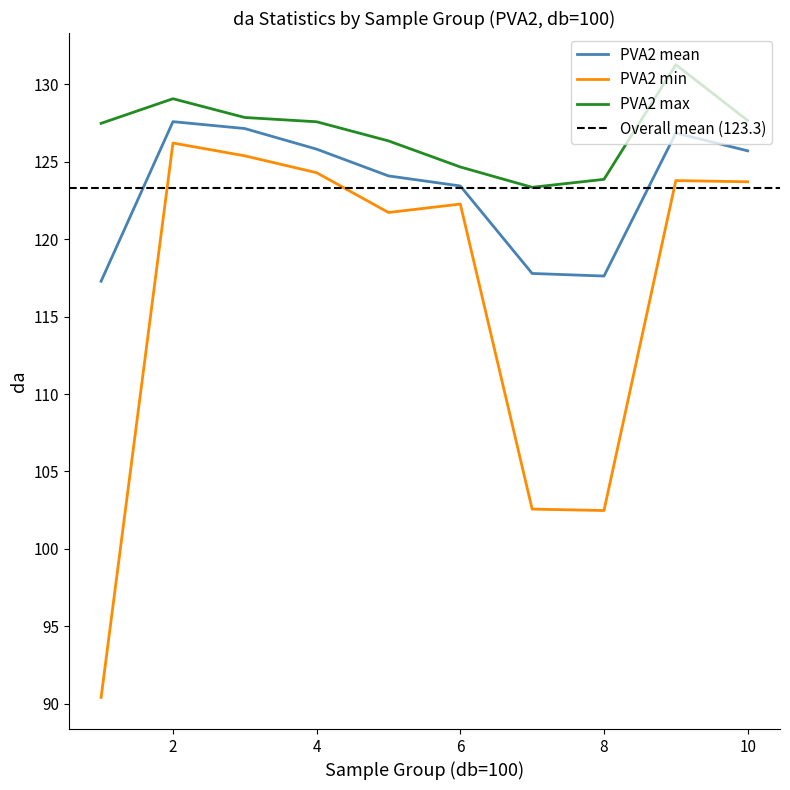

What is the maximum value shown in the chart?

131.3